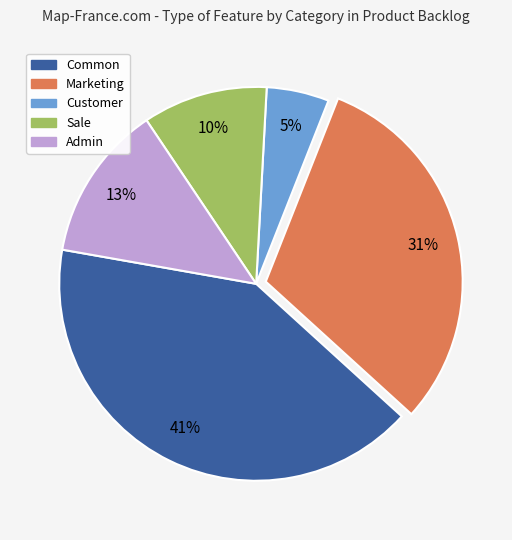

Which has a higher value, Marketing or Customer?

Marketing